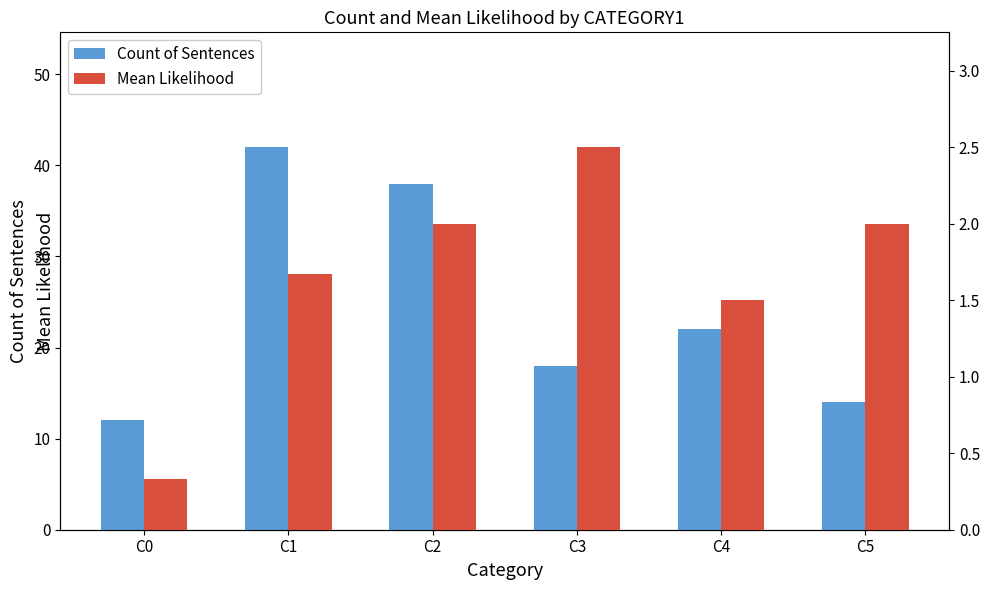

What value does the Mean Likelihood series have at C2?

2.0